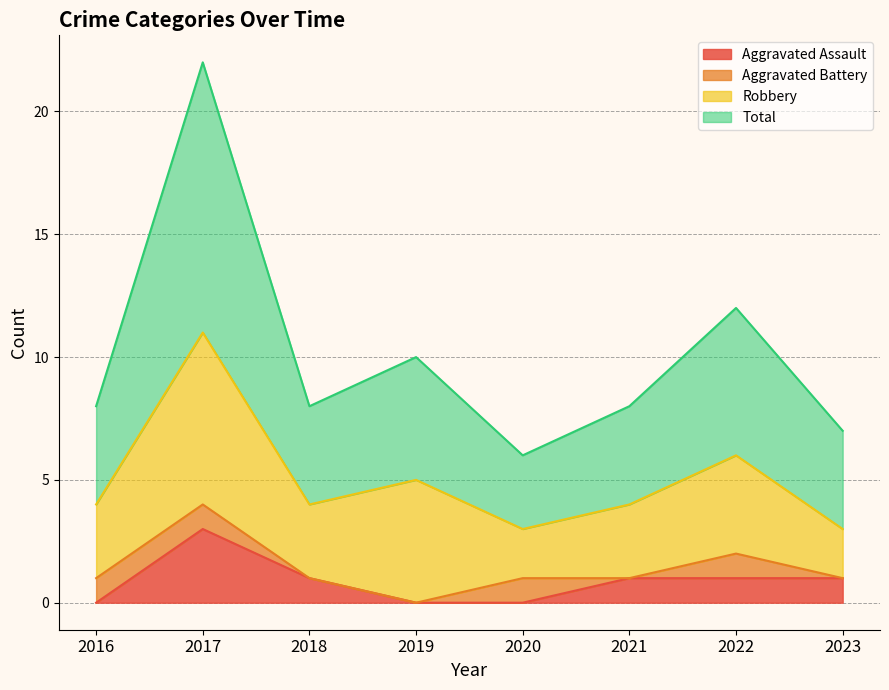

How many values in Aggravated Assault are above zero?

5